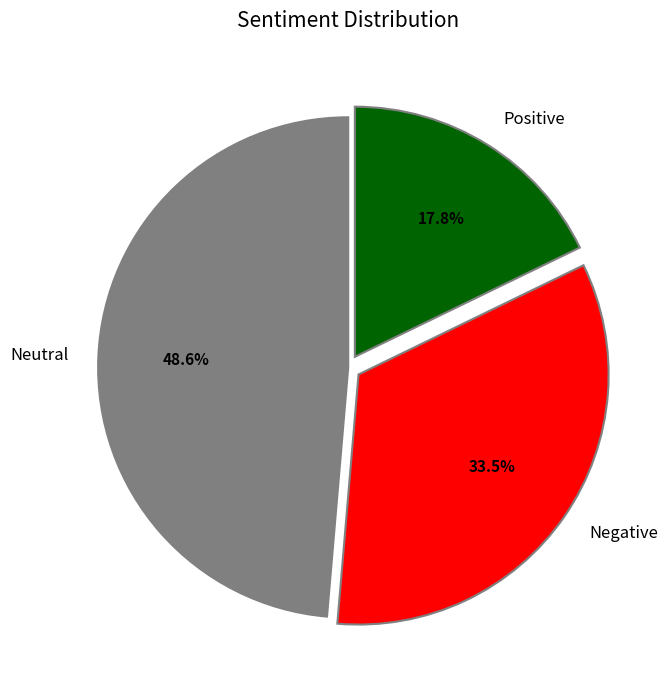

Between Negative and Neutral, which is larger?

Neutral